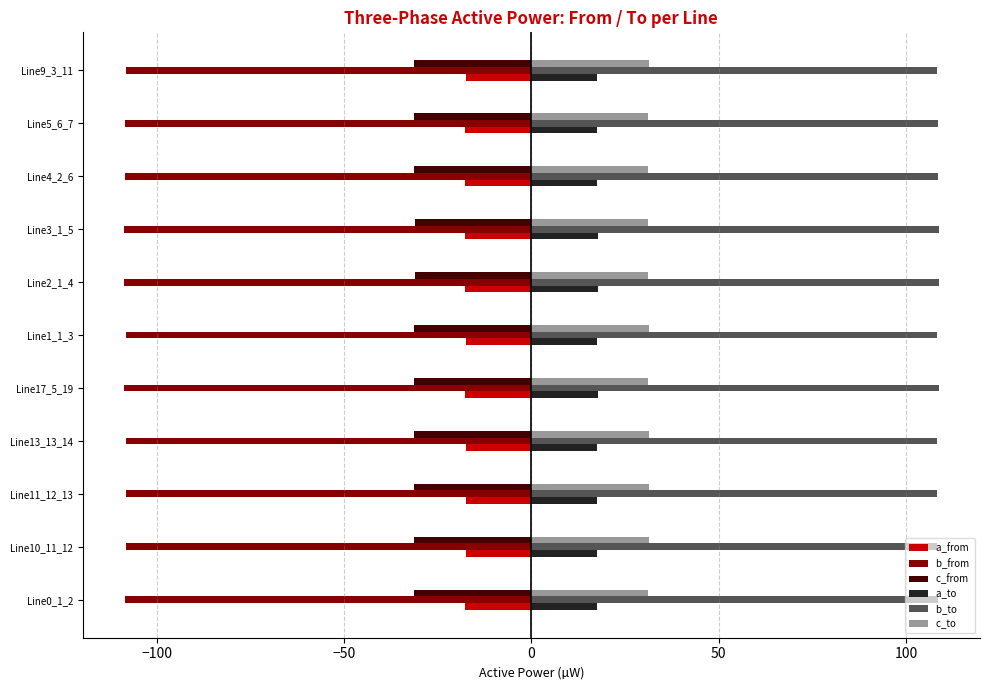

What is the maximum value shown in the chart?

108.9